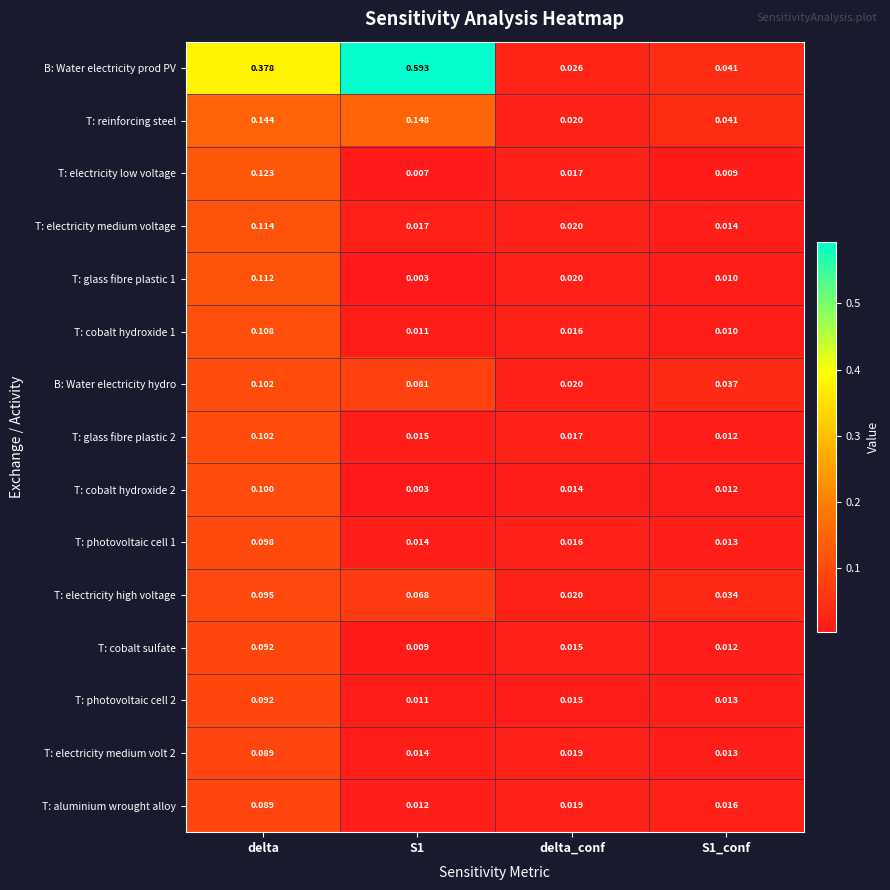

Which series has the largest range (max minus min)?

B: Water electricity prod PV